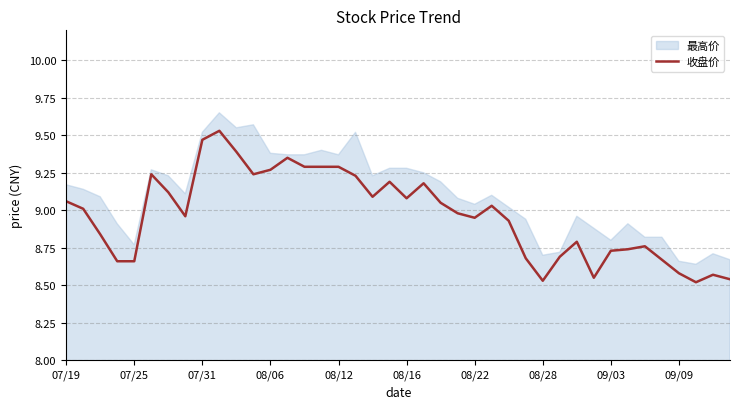

How many data points are above 9?

20